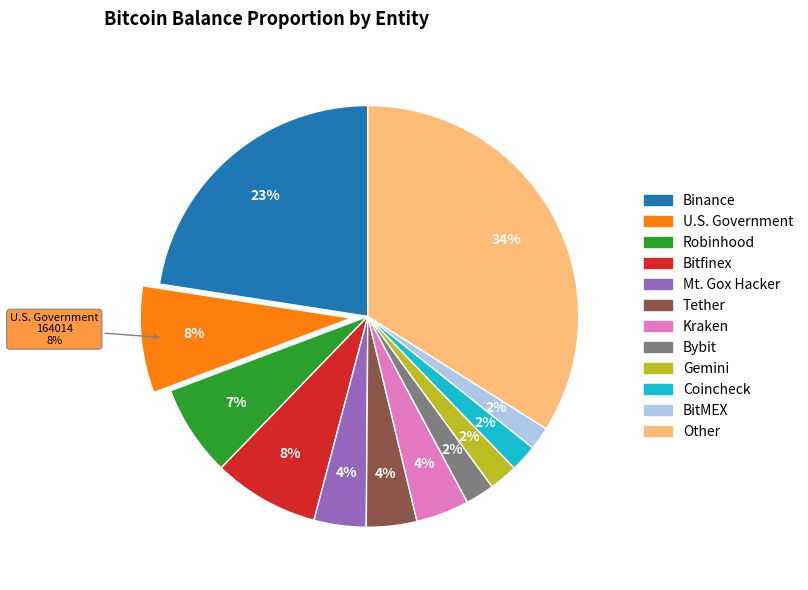

Is it true that Tether is 1% of the pie?

False